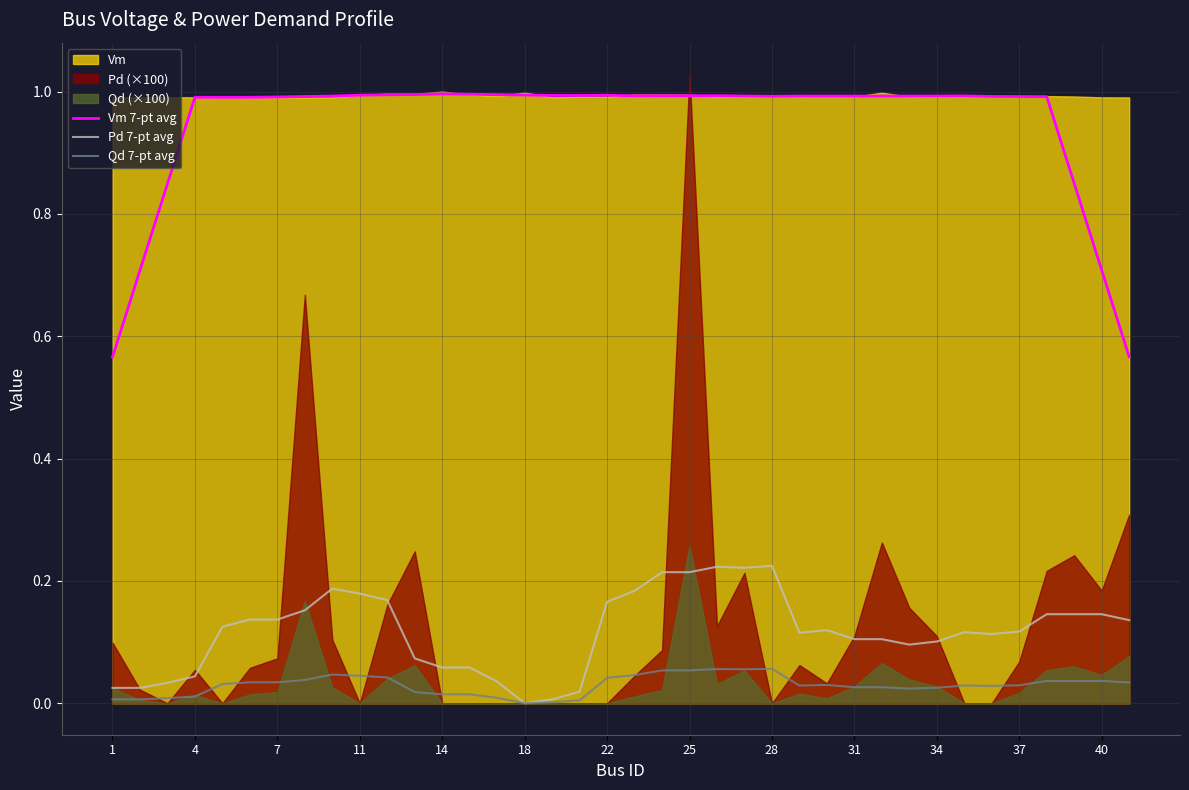

In Vm 7-pt avg, how many points are lower than both neighbors (excluding endpoints)?

5